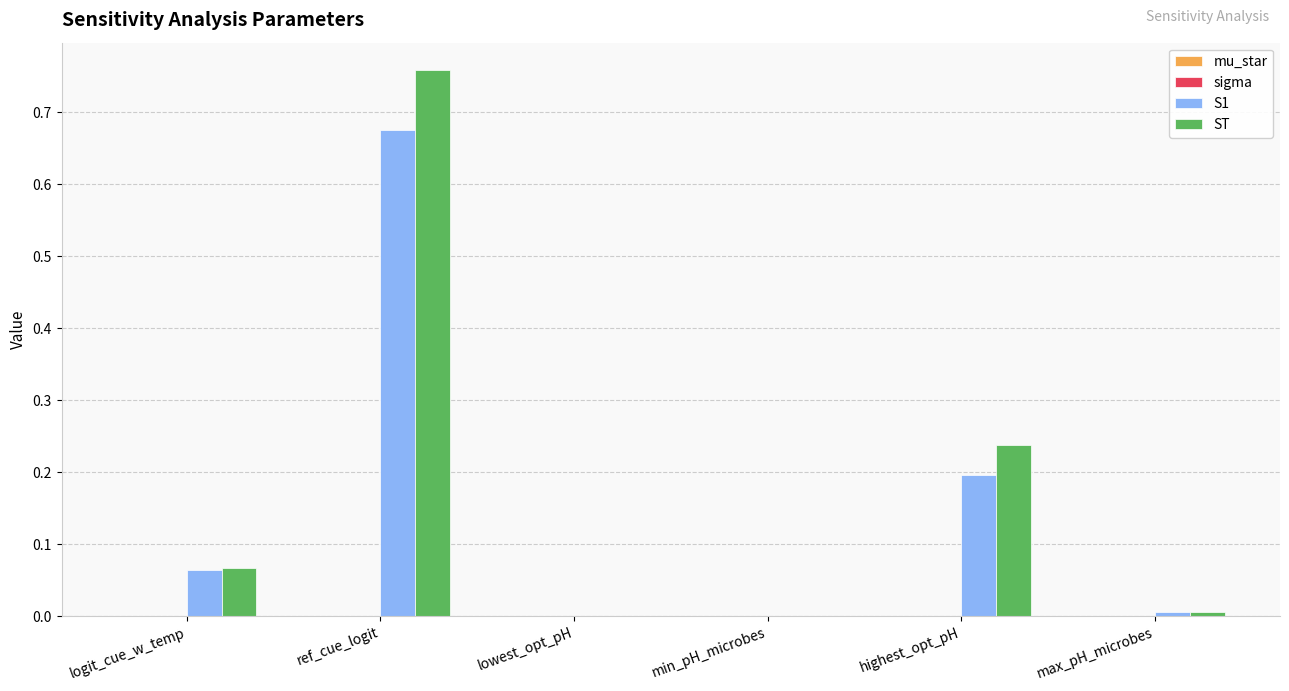

True or false: ST has a value of 0.0 at highest_opt_pH.

False